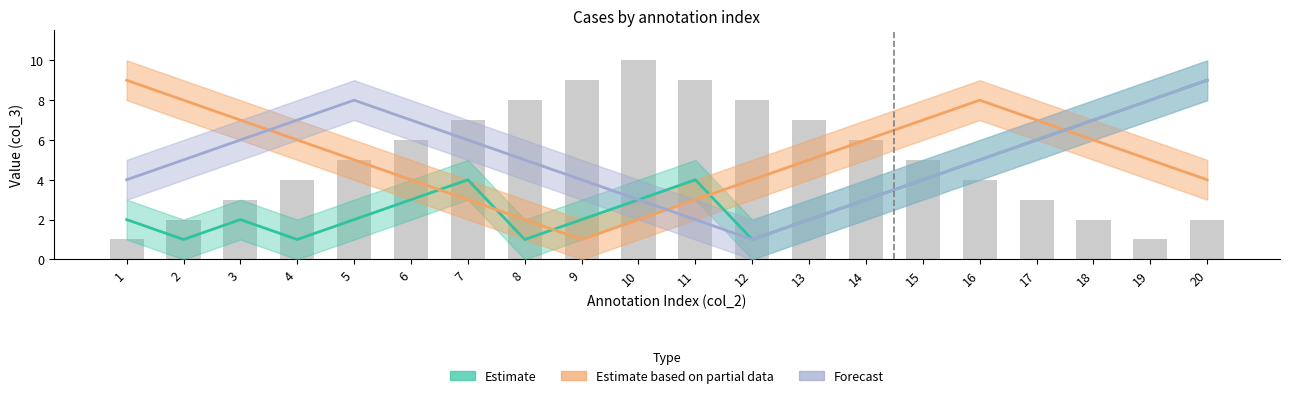

Rank the series by their maximum value, from lowest to highest.

Estimate, Estimate based on partial data, Forecast